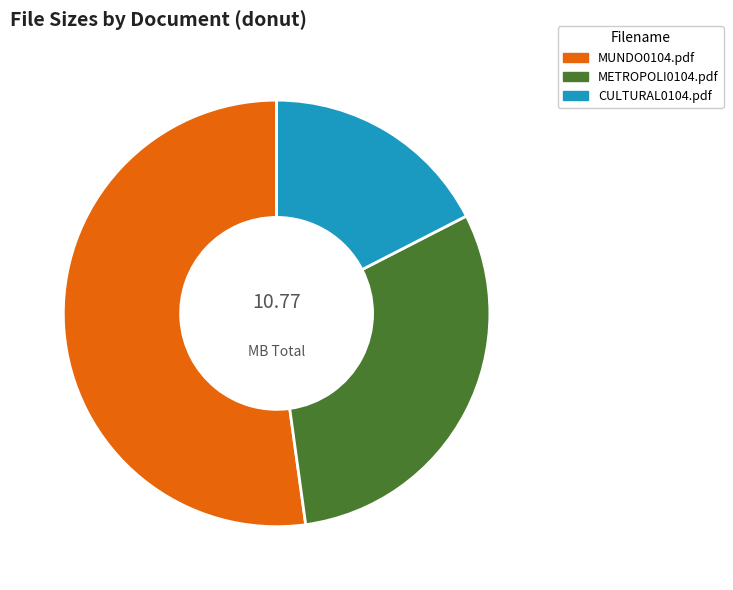

Is there a majority slice in this chart?

Yes